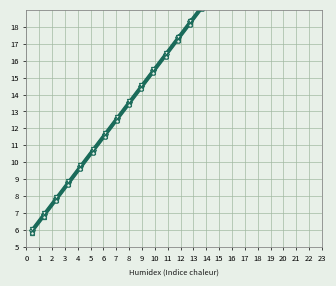

What is the maximum value shown in the chart?

23.0